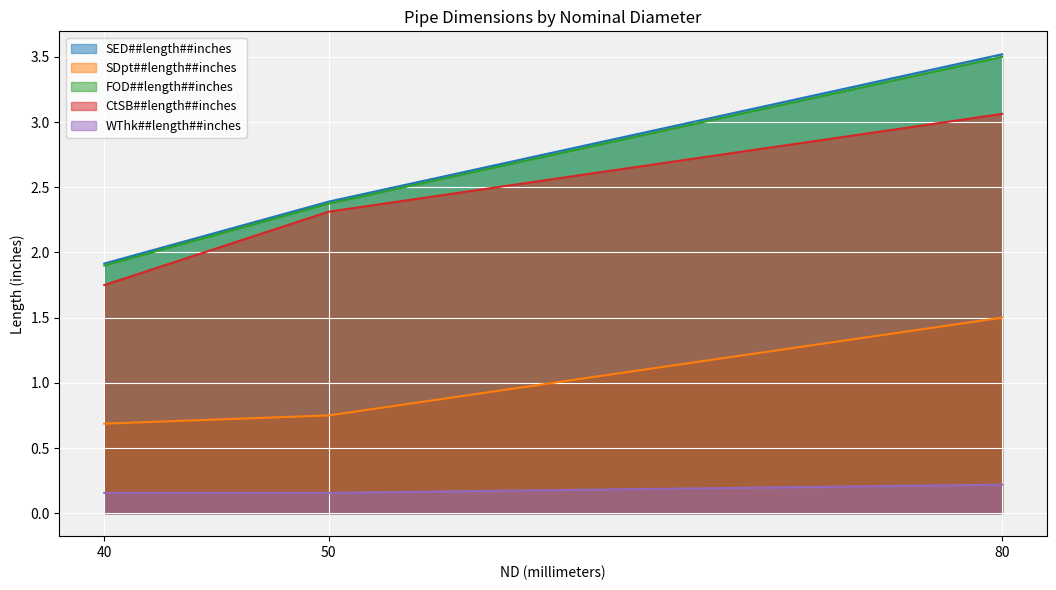

What is the difference between the SED##length##inches values at 40 and 50?

0.5